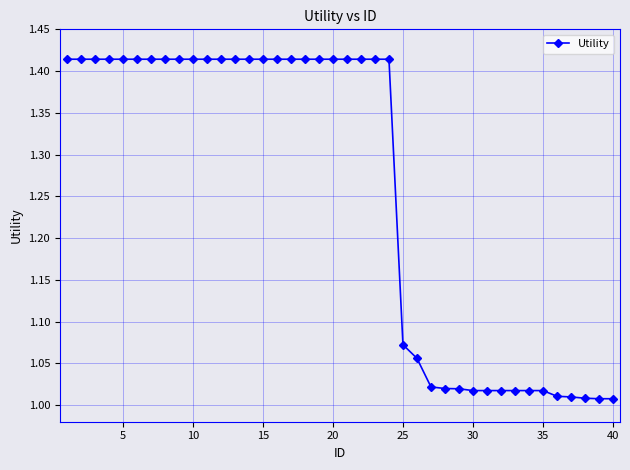

What is the sum of all values?

50.3